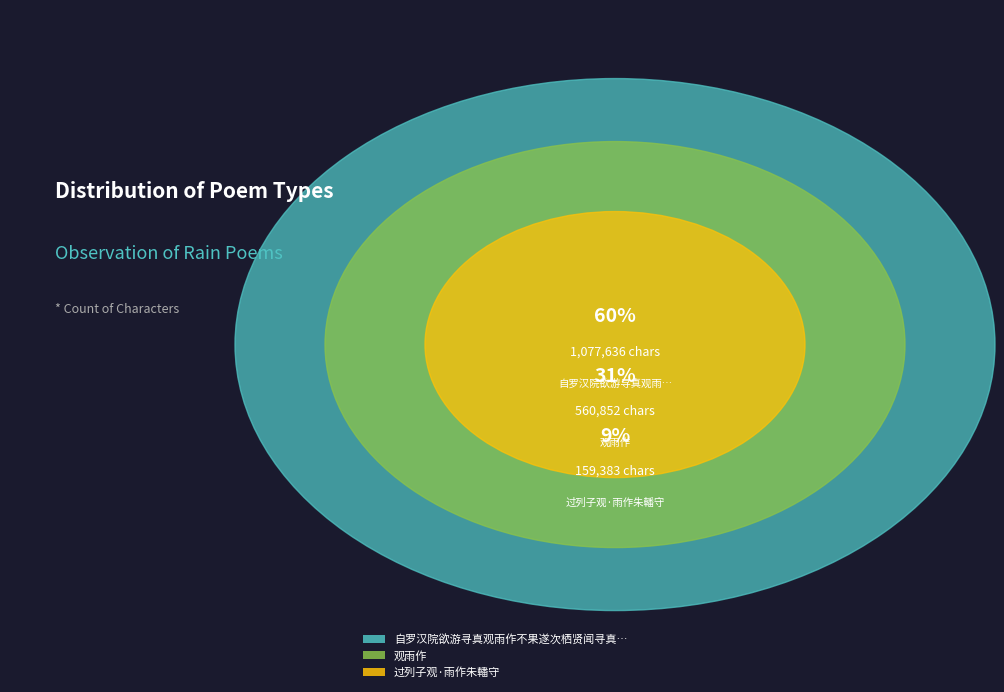

Which has a higher value, 过列子观·雨作朱轓守 or 观雨作?

观雨作